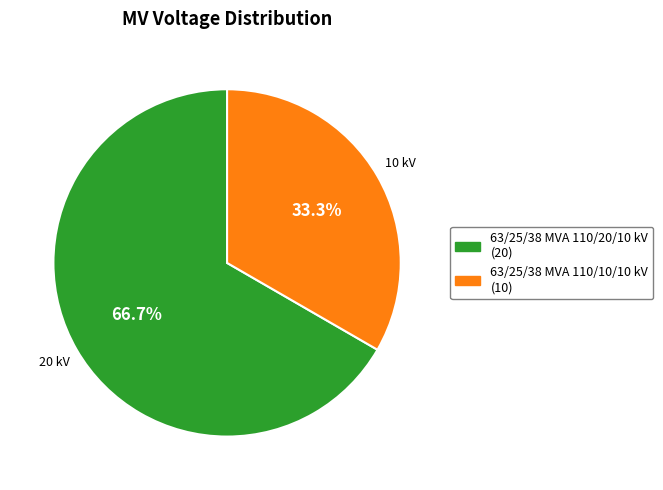

To the nearest percent, what portion does 63/25/38 MVA 110/20/10 kV represent?

67%